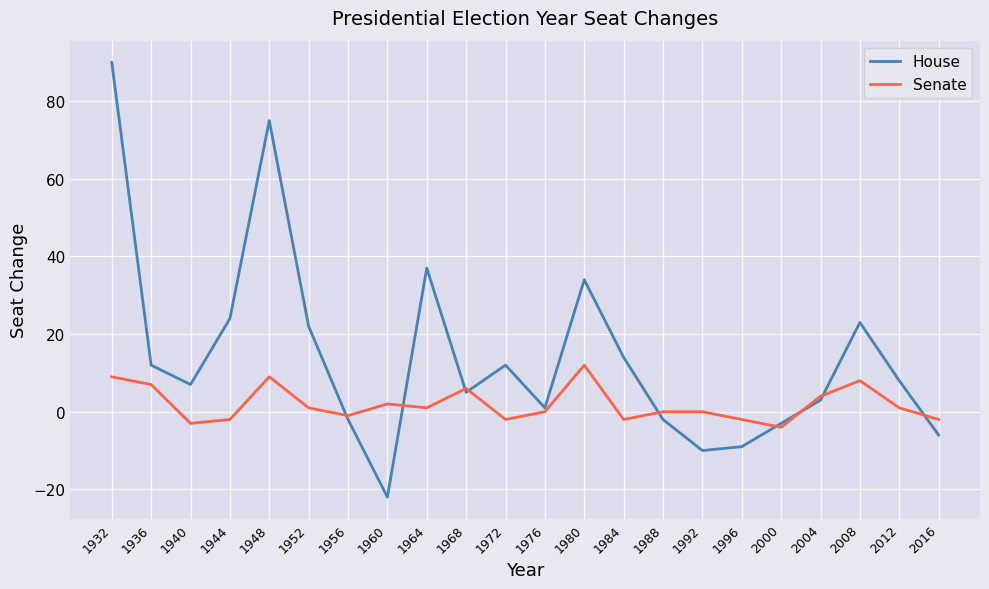

List the series in order of their overall mean, highest first.

House, Senate